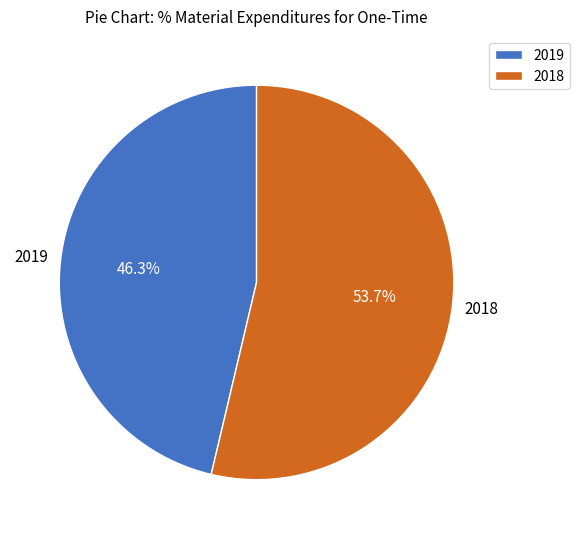

Which has a higher value, 2018 or 2019?

2018